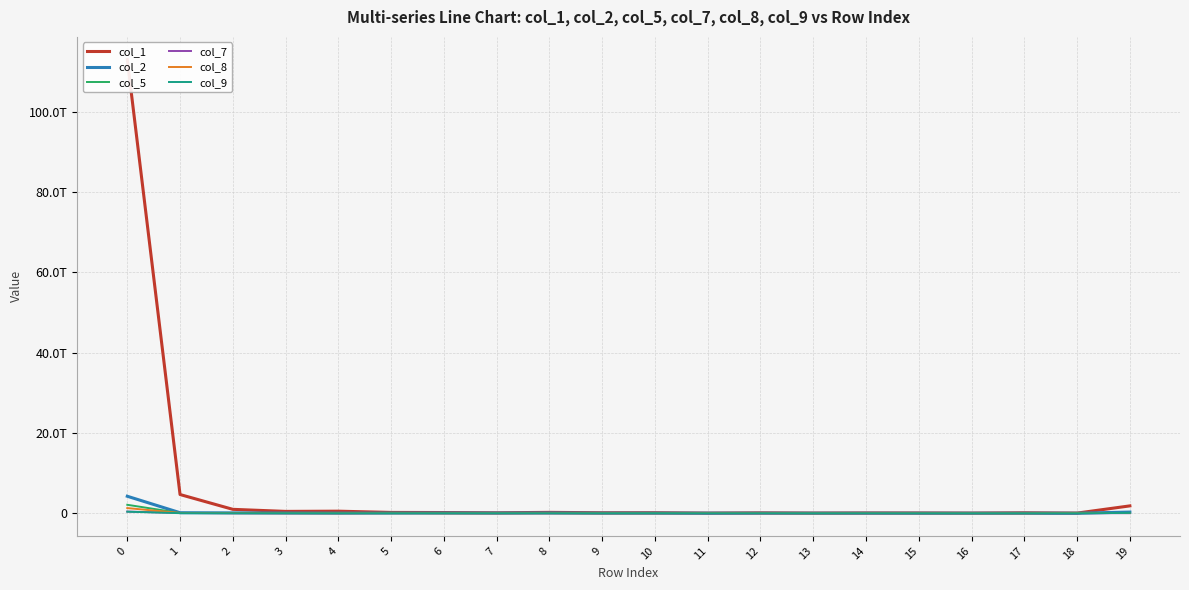

How many intersections are there between col_8 and col_5?

4